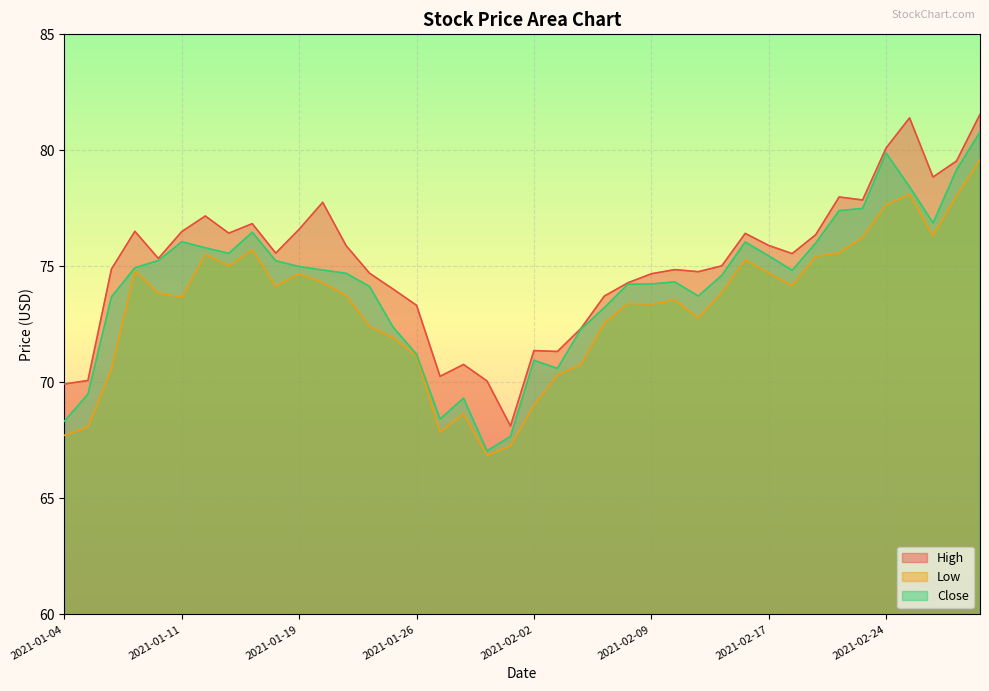

Reading right to left, extract all data points from this chart.

High: 2021-03-02=81.5	2021-03-01=79.5	2021-02-26=78.8	2021-02-25=81.4	2021-02-24=80.1	2021-02-23=77.9	2021-02-22=78.0	2021-02-19=76.4	2021-02-18=75.5	2021-02-17=75.9	2021-02-16=76.4	2021-02-12=75.0	2021-02-11=74.8	2021-02-10=74.9	2021-02-09=74.7	2021-02-08=74.3	2021-02-05=73.7	2021-02-04=72.3	2021-02-03=71.3	2021-02-02=71.4	2021-02-01=68.1	2021-01-29=70.1	2021-01-28=70.8	2021-01-27=70.3	2021-01-26=73.3	2021-01-25=74.0	2021-01-22=74.7	2021-01-21=75.9	2021-01-20=77.8	2021-01-19=76.6	2021-01-15=75.6	2021-01-14=76.8	2021-01-13=76.4	2021-01-12=77.2	2021-01-11=76.5	2021-01-08=75.3	2021-01-07=76.5	2021-01-06=74.9	2021-01-05=70.1	2021-01-04=69.9
Low: 2021-03-02=79.6	2021-03-01=78.0	2021-02-26=76.3	2021-02-25=78.1	2021-02-24=77.7	2021-02-23=76.3	2021-02-22=75.6	2021-02-19=75.4	2021-02-18=74.2	2021-02-17=74.7	2021-02-16=75.3	2021-02-12=73.9	2021-02-11=72.8	2021-02-10=73.5	2021-02-09=73.4	2021-02-08=73.4	2021-02-05=72.5	2021-02-04=70.8	2021-02-03=70.3	2021-02-02=69.0	2021-02-01=67.3	2021-01-29=66.8	2021-01-28=68.7	2021-01-27=67.8	2021-01-26=71.1	2021-01-25=71.9	2021-01-22=72.4	2021-01-21=73.7	2021-01-20=74.3	2021-01-19=74.7	2021-01-15=74.2	2021-01-14=75.7	2021-01-13=75.0	2021-01-12=75.5	2021-01-11=73.7	2021-01-08=73.8	2021-01-07=74.8	2021-01-06=70.6	2021-01-05=68.1	2021-01-04=67.7
Close: 2021-03-02=80.8	2021-03-01=79.2	2021-02-26=76.9	2021-02-25=78.4	2021-02-24=79.9	2021-02-23=77.5	2021-02-22=77.4	2021-02-19=76.0	2021-02-18=74.8	2021-02-17=75.5	2021-02-16=76.0	2021-02-12=74.6	2021-02-11=73.7	2021-02-10=74.3	2021-02-09=74.2	2021-02-08=74.2	2021-02-05=73.2	2021-02-04=72.3	2021-02-03=70.6	2021-02-02=71.0	2021-02-01=67.7	2021-01-29=67.0	2021-01-28=69.3	2021-01-27=68.4	2021-01-26=71.2	2021-01-25=72.4	2021-01-22=74.1	2021-01-21=74.7	2021-01-20=74.8	2021-01-19=75.0	2021-01-15=75.2	2021-01-14=76.5	2021-01-13=75.6	2021-01-12=75.8	2021-01-11=76.1	2021-01-08=75.2	2021-01-07=74.9	2021-01-06=73.7	2021-01-05=69.5	2021-01-04=68.3